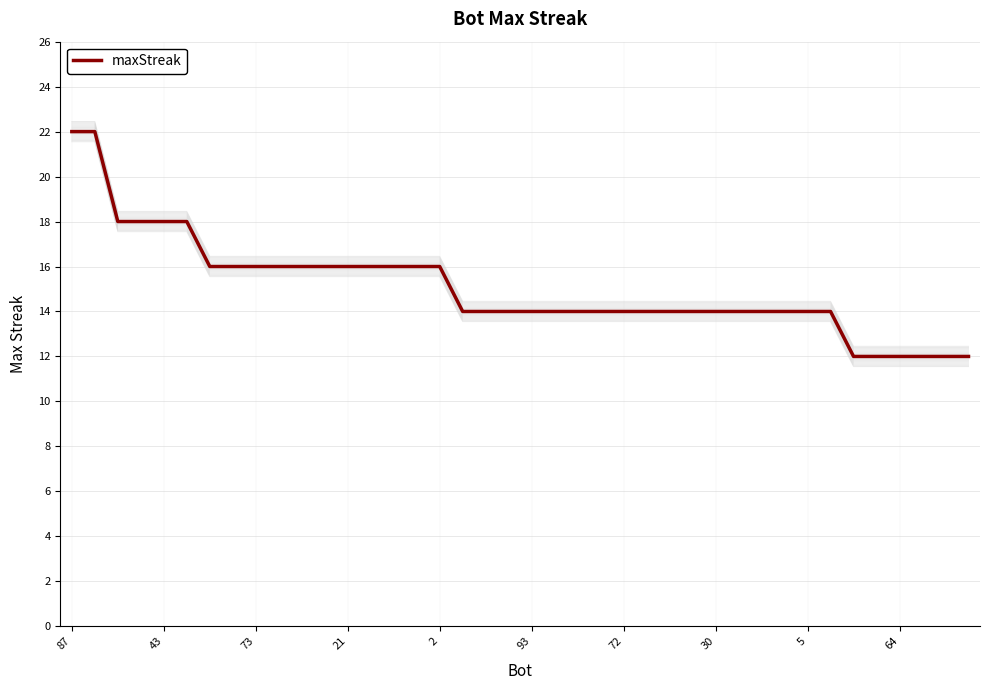

Is this an area chart (filled region under the line)?

No